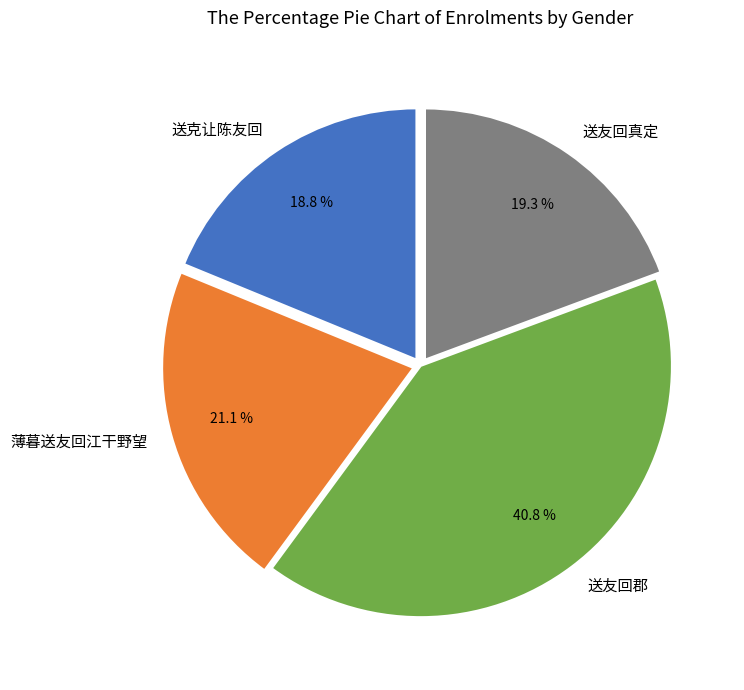

Which category has the biggest portion of the pie?

送友回郡